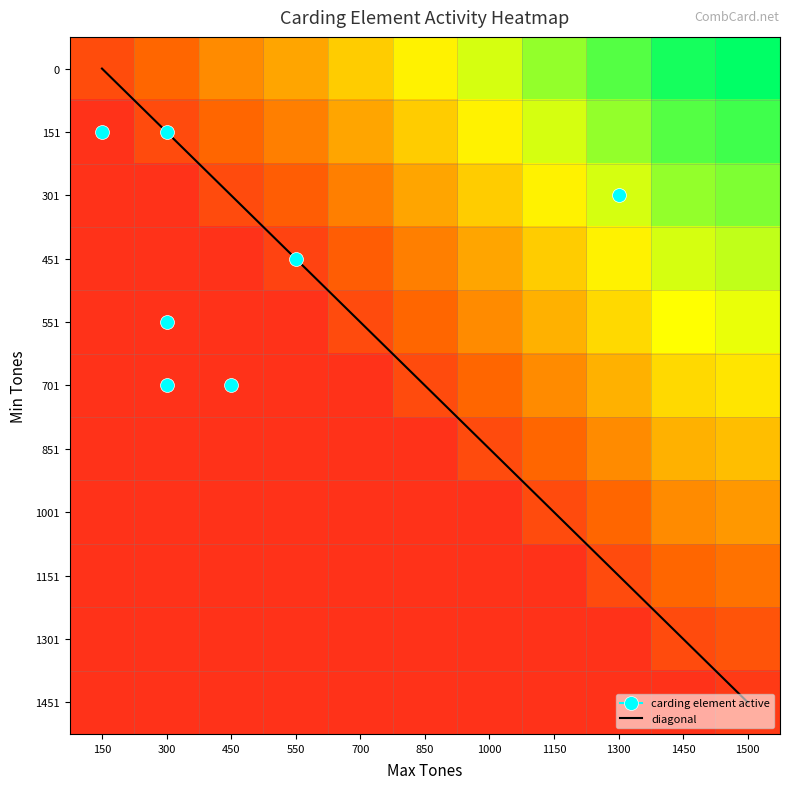

List the series in order of their peak value, lowest first.

1451, 1301, 1151, 1001, 851, 701, 551, 451, 301, 151, 0, diagonal